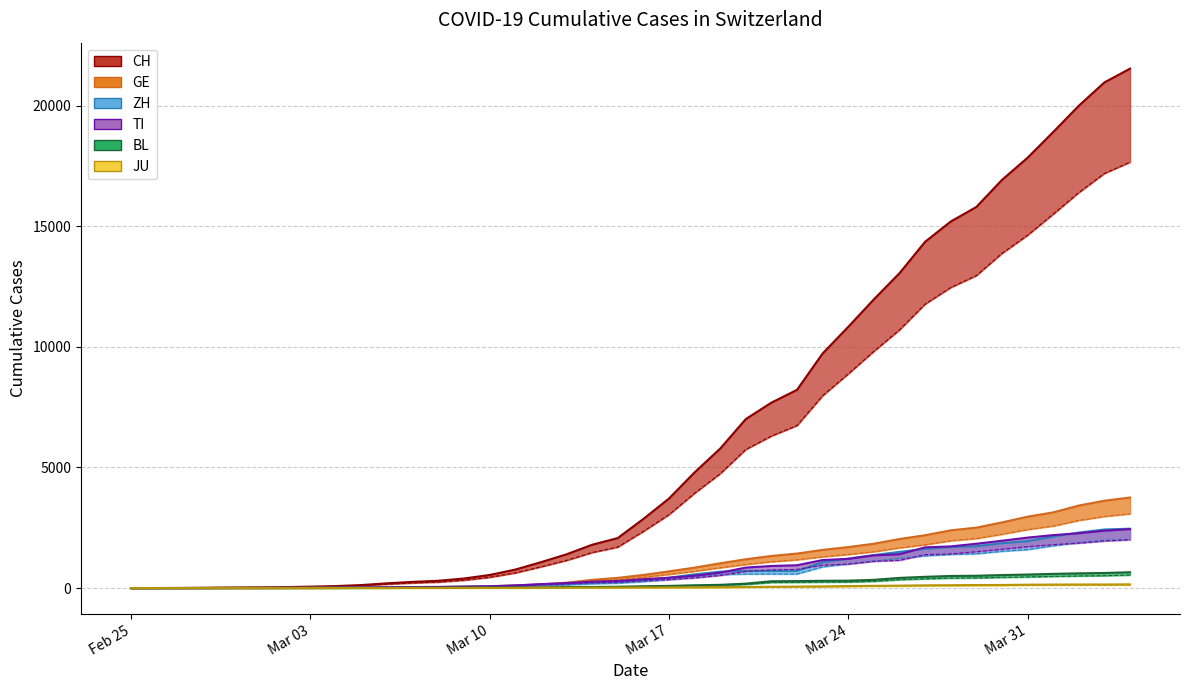

Between Mar 03 and 7, which is larger?

7